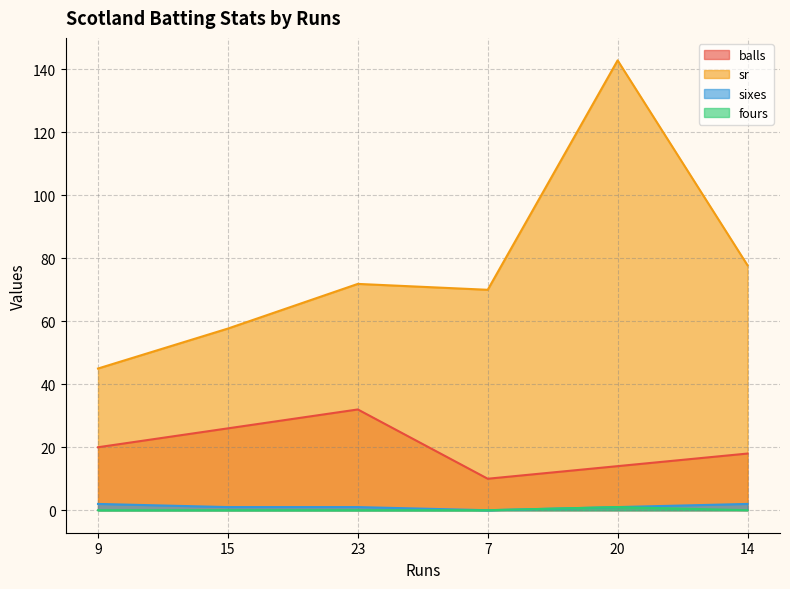

How many lines are shown in the chart?

4